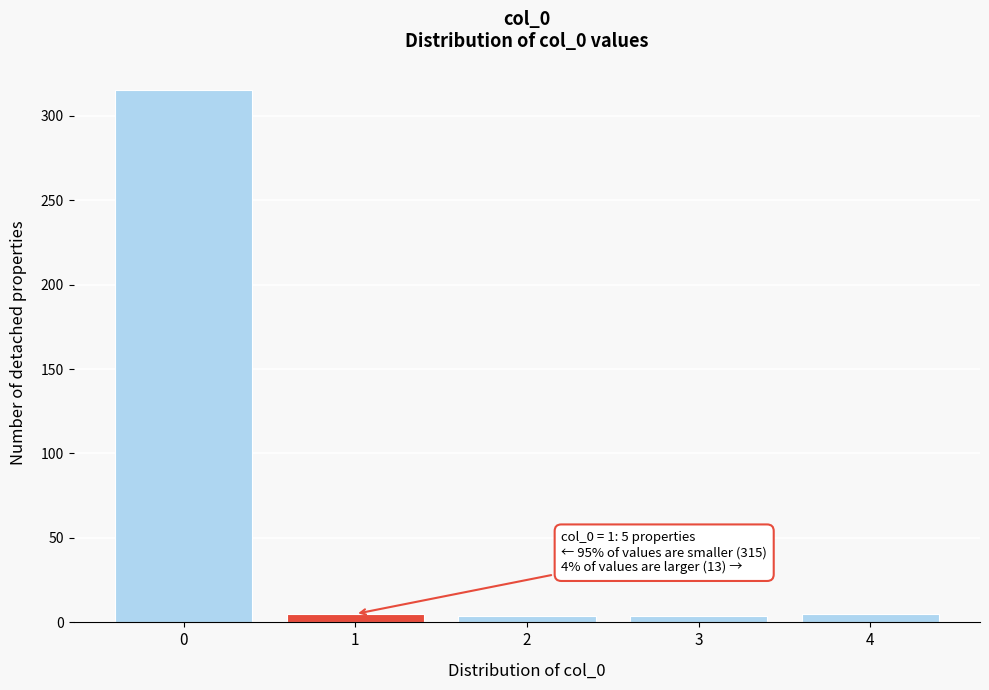

What is the maximum value shown in the chart?

315